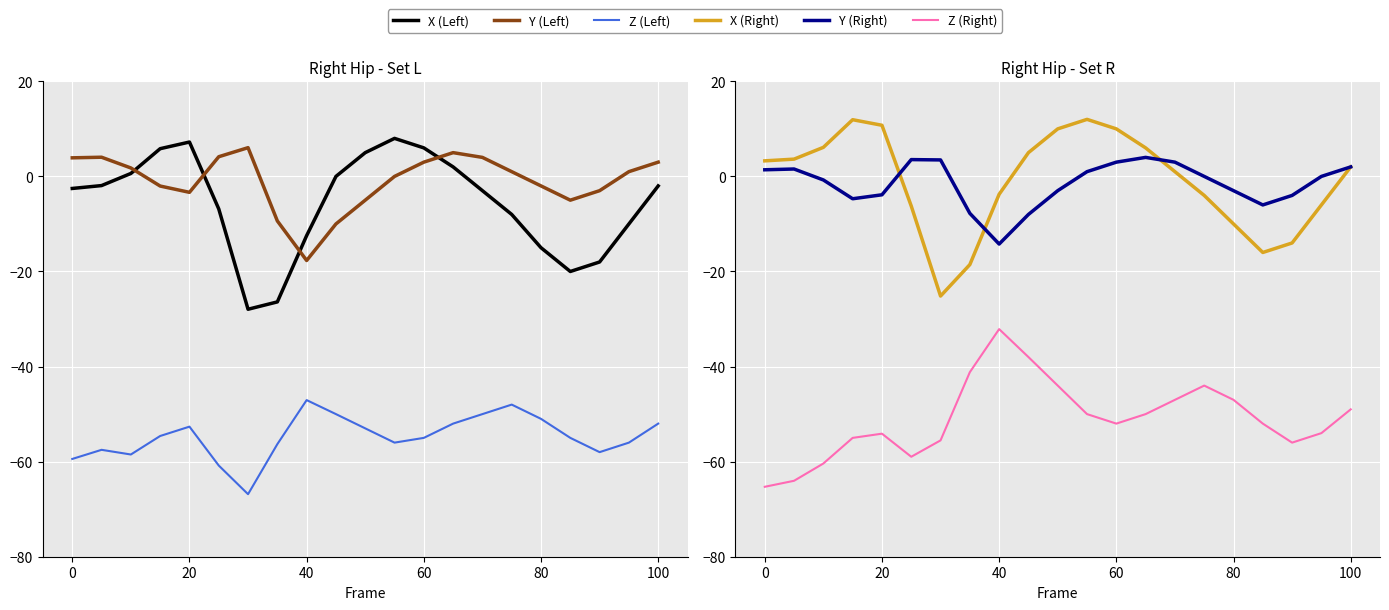

How many lines are shown in the chart?

6